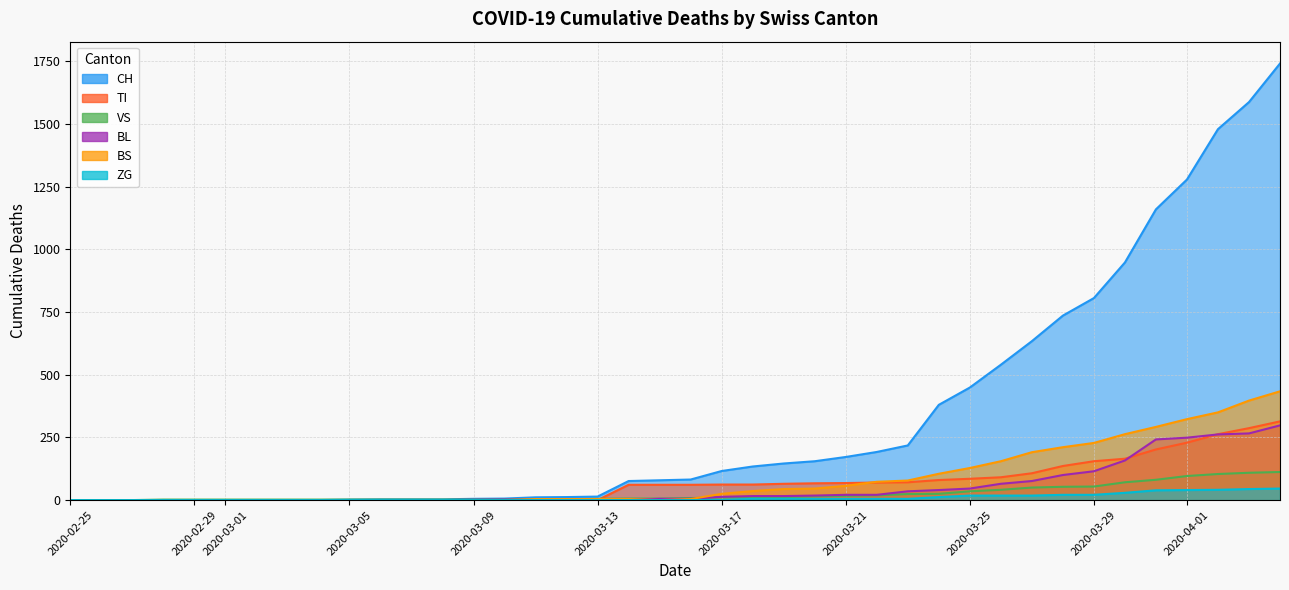

What is the difference between the second highest and second lowest values in the VS series?

109